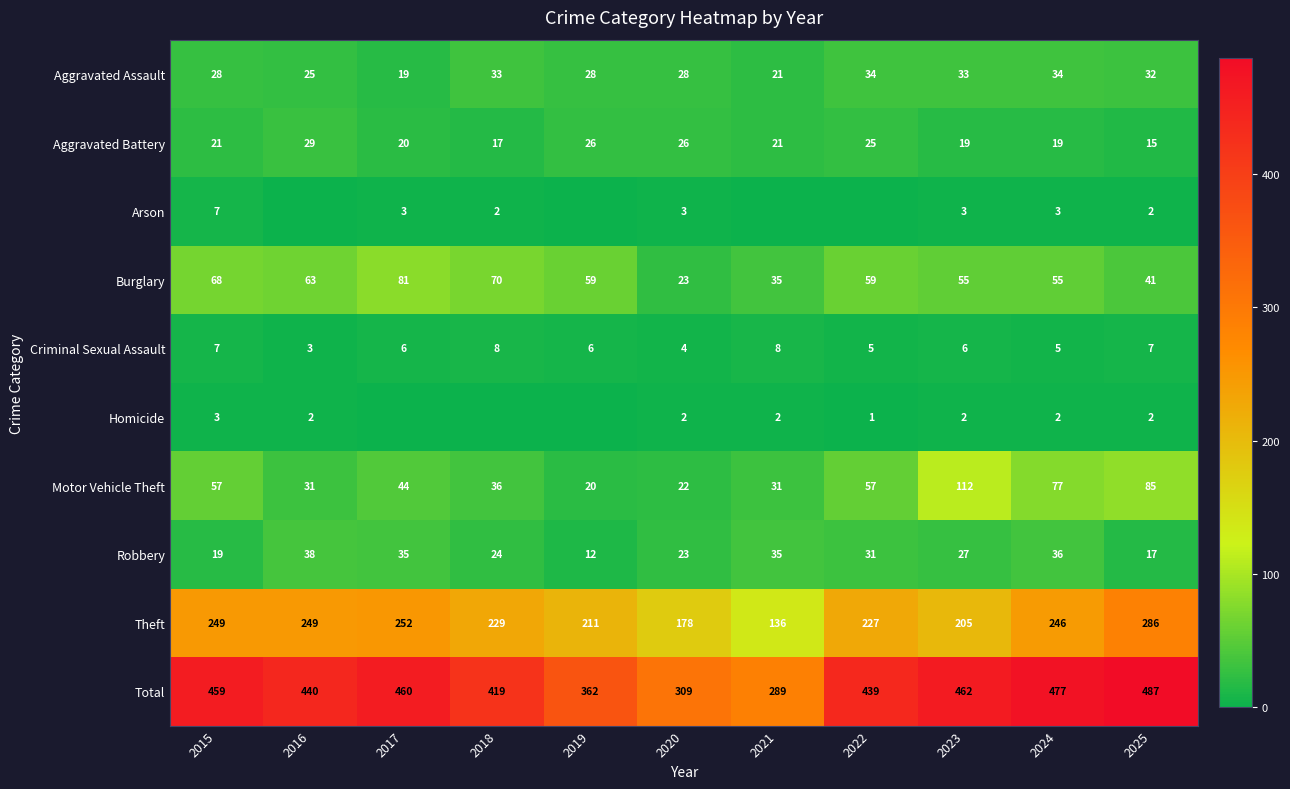

How many data points in Burglary are less than 59?

5